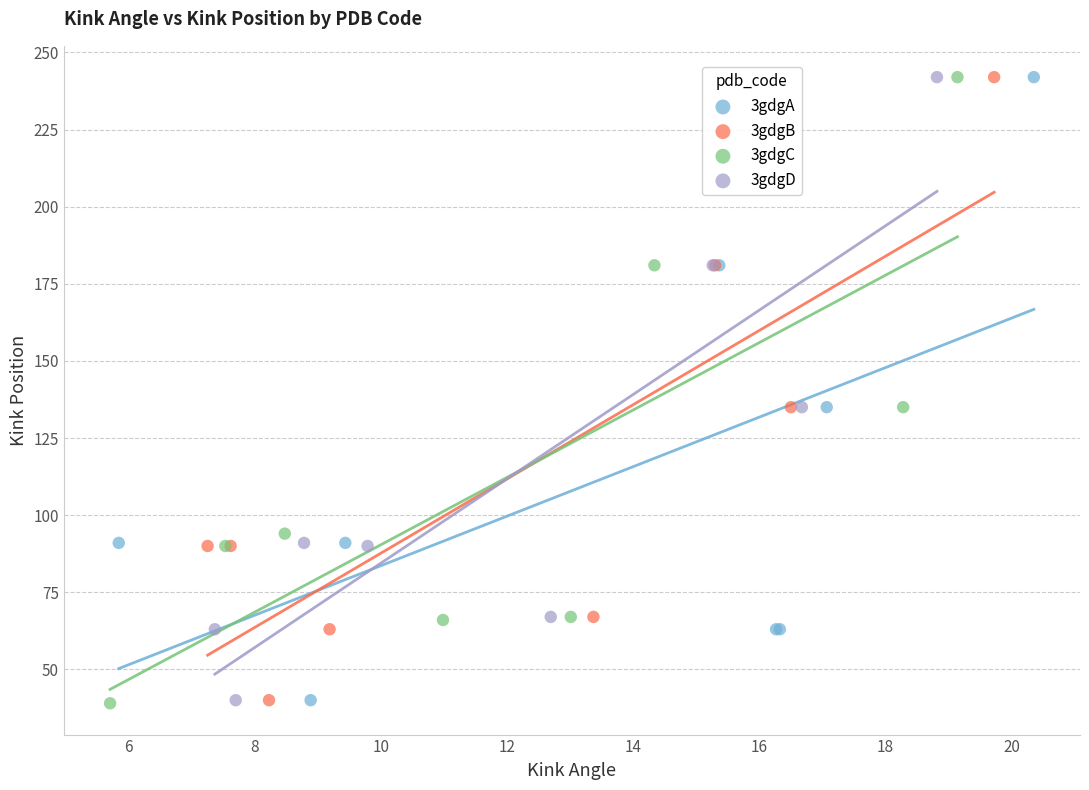

Which series has the largest Y range (max minus min)?

3gdgC